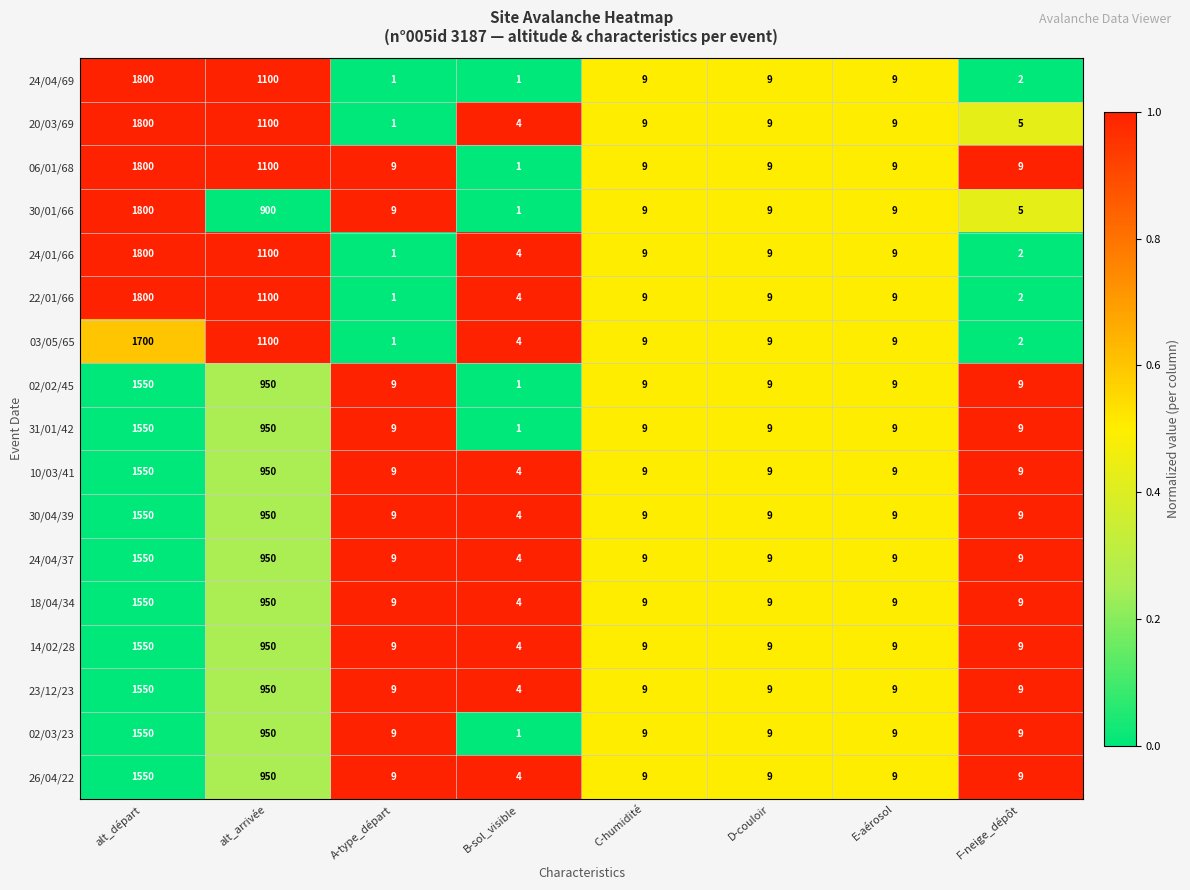

What is the average value of the 02/02/45 series?

318